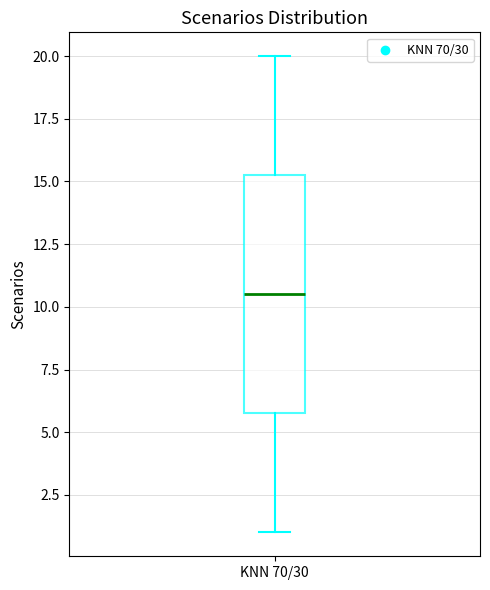

Read this box plot against the y-axis: the position of the median line, the range covered by the box, and the ends of both whiskers. The values are not printed on the chart, so give them approximately, as read against the axis.

median 10.5, box 6.0 to 15.5, whiskers 1.0 to 20.0